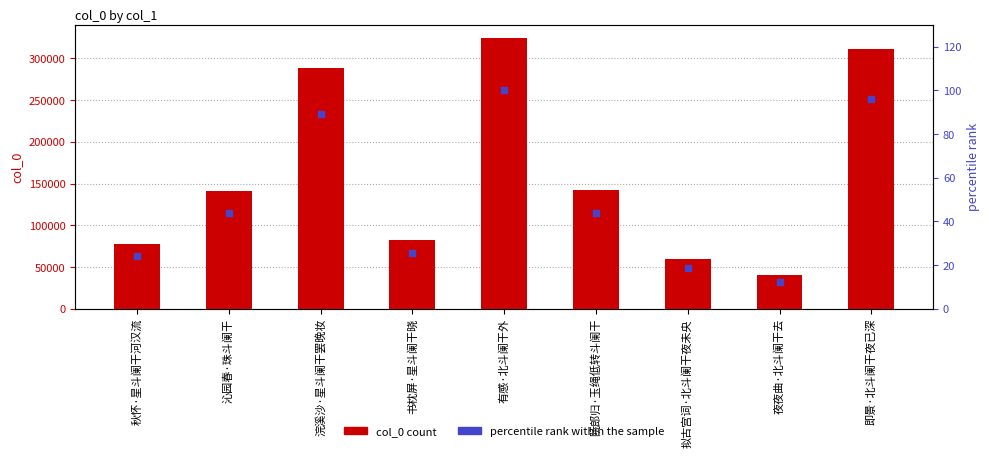

Which series reaches the maximum Y coordinate?

col_0